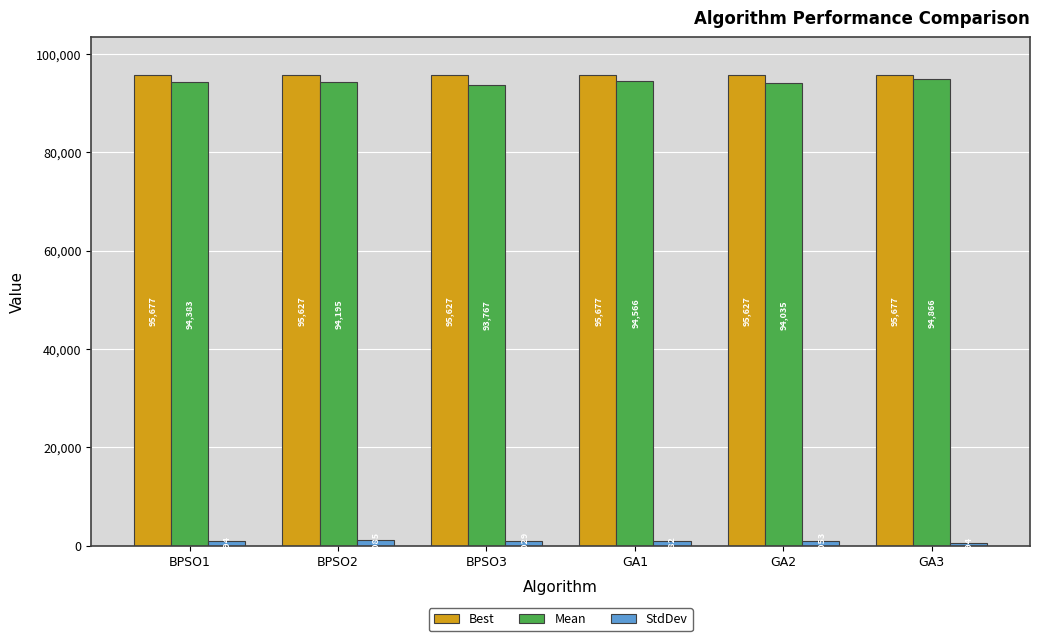

Which series has the largest total across all categories?

Best